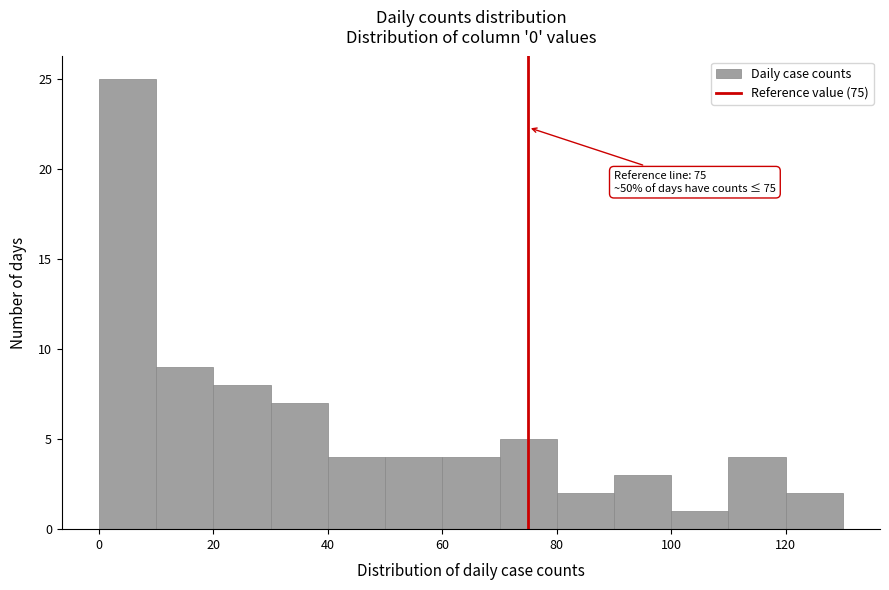

Over which range of the x-axis is the bar tallest?

0 to 10